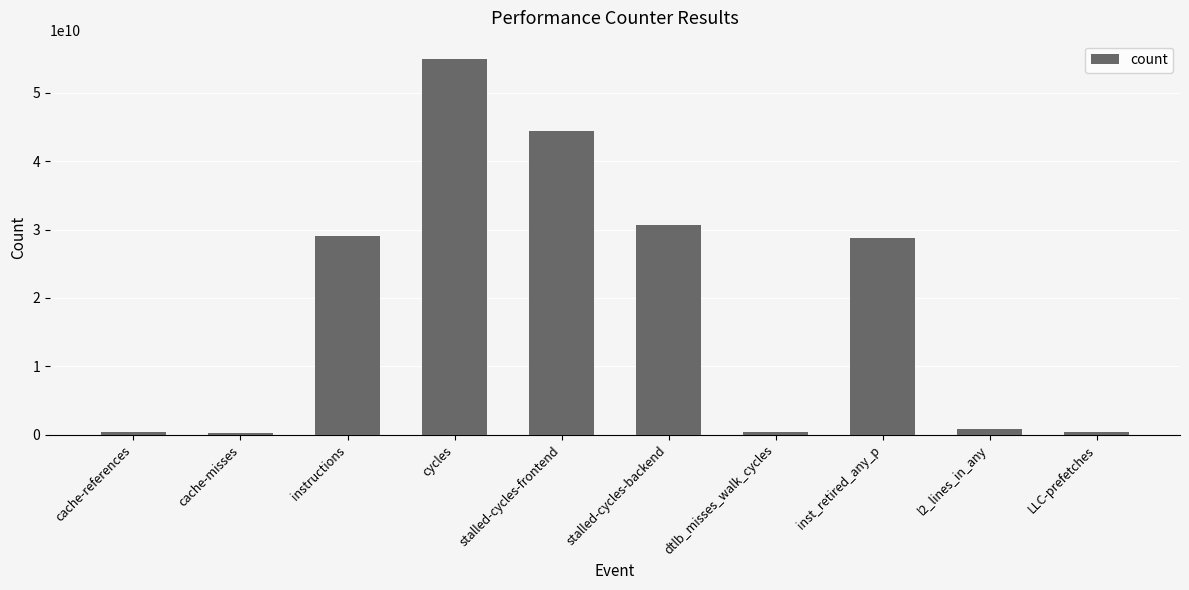

What is the change in value from stalled-cycles-backend to l2_lines_in_any?

-29966339412